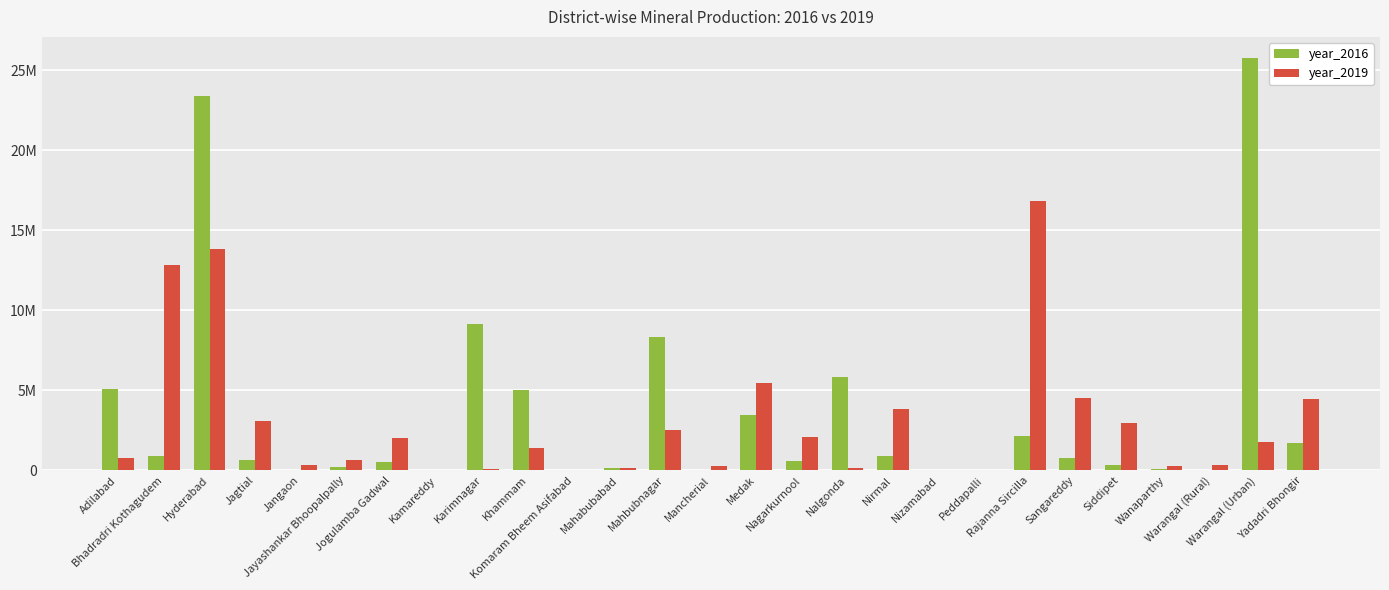

At which category does the chart reach its peak across all series?

Warangal (Urban)